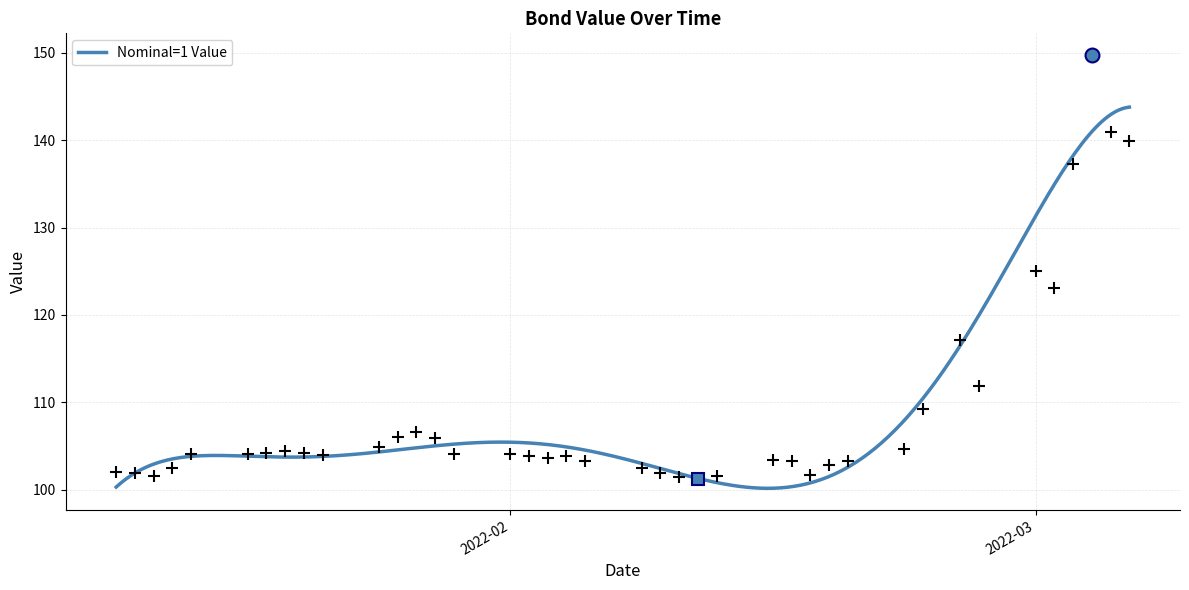

What is the minimum value for Nominal=1 Value?

100.2